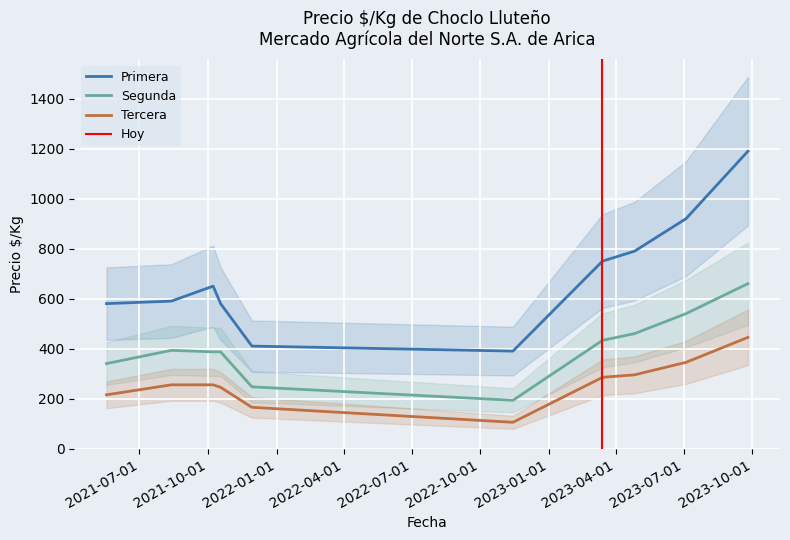

Count the number of data series in this chart.

3